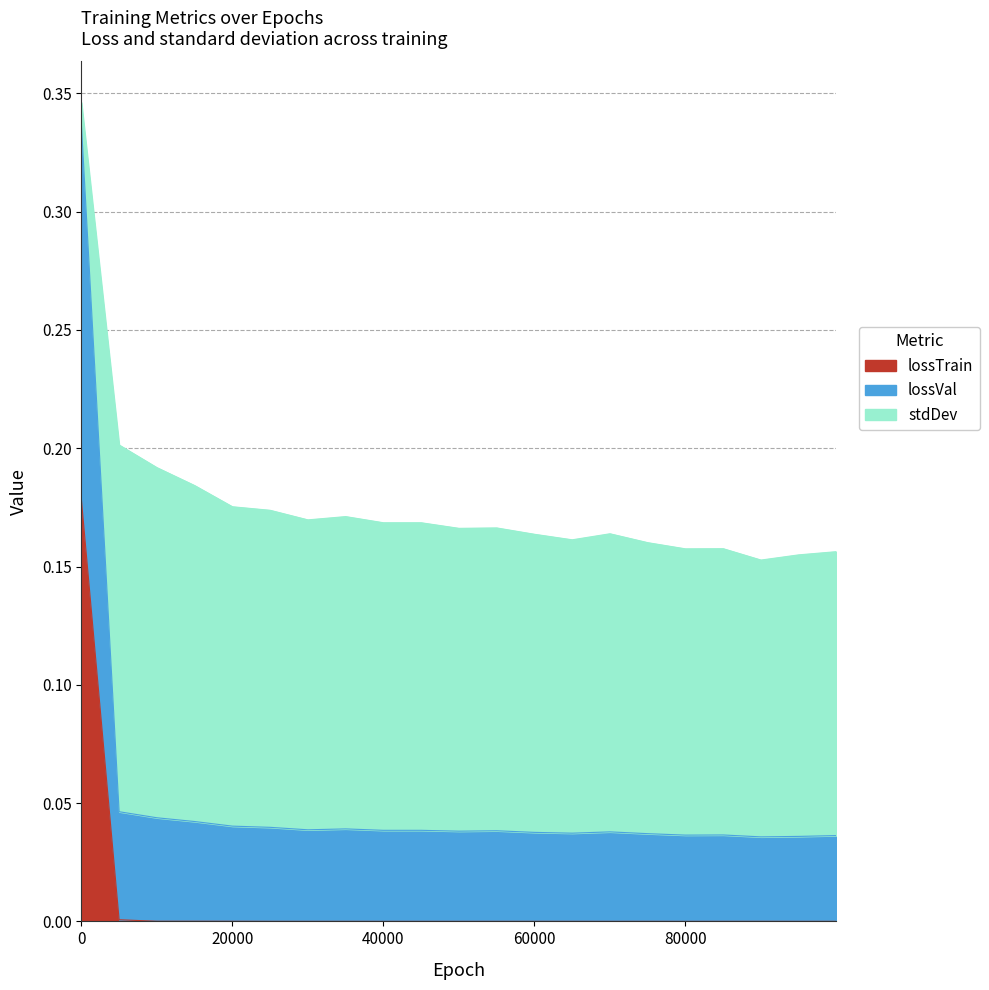

Which series has the widest spread of values?

lossVal